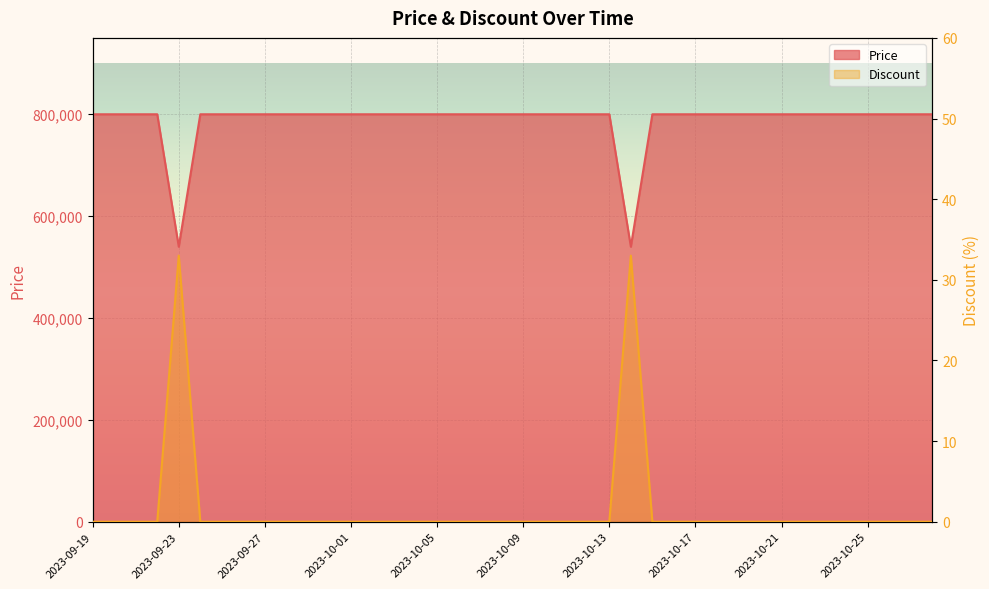

What is the average value of the Price series?

787000